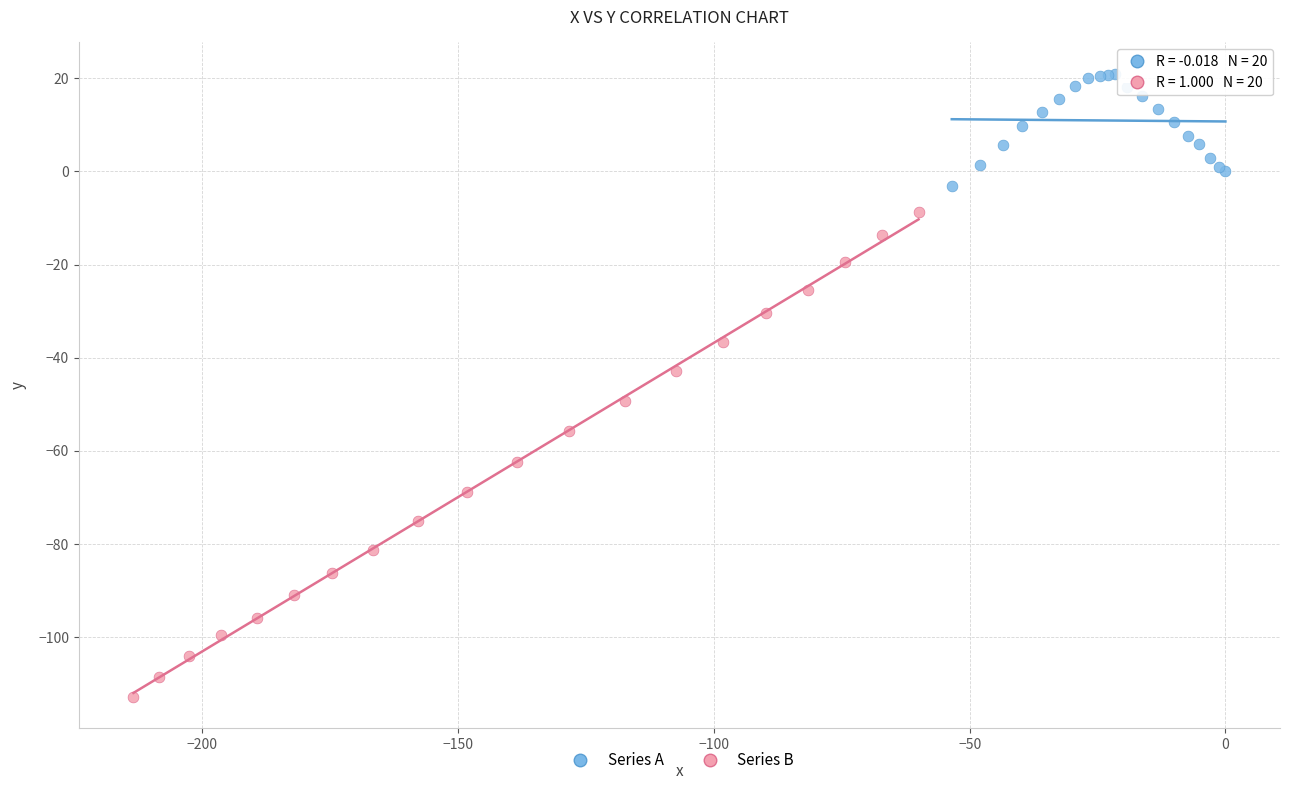

Which series has the widest spread of Y values?

Series B